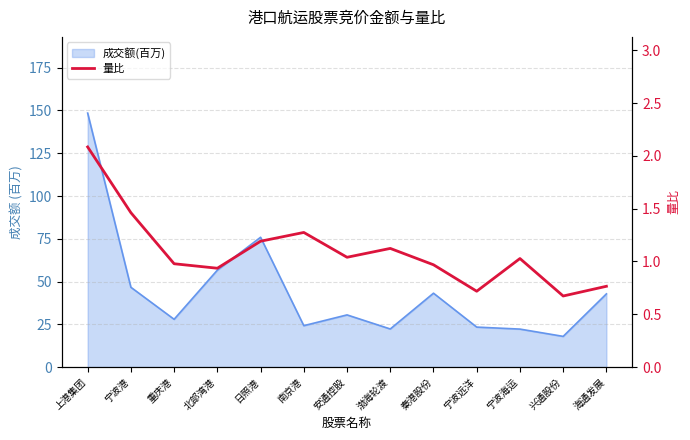

At which category does the data reach its first local valley?

北部湾港